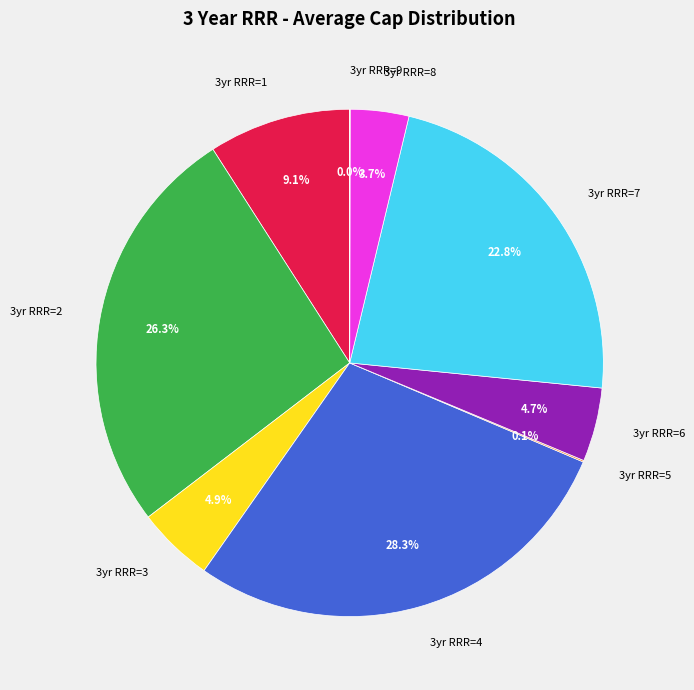

How much of the chart is everything except 3yr RRR=6?

95.3%